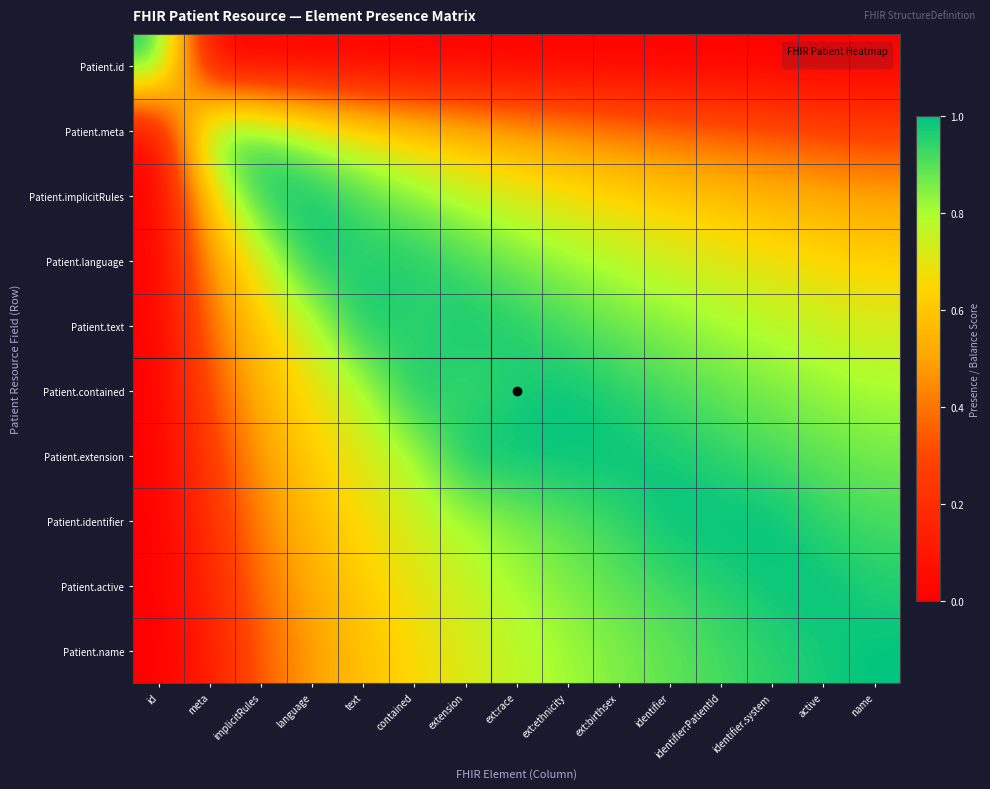

Which has a higher value, name or identifier?

name